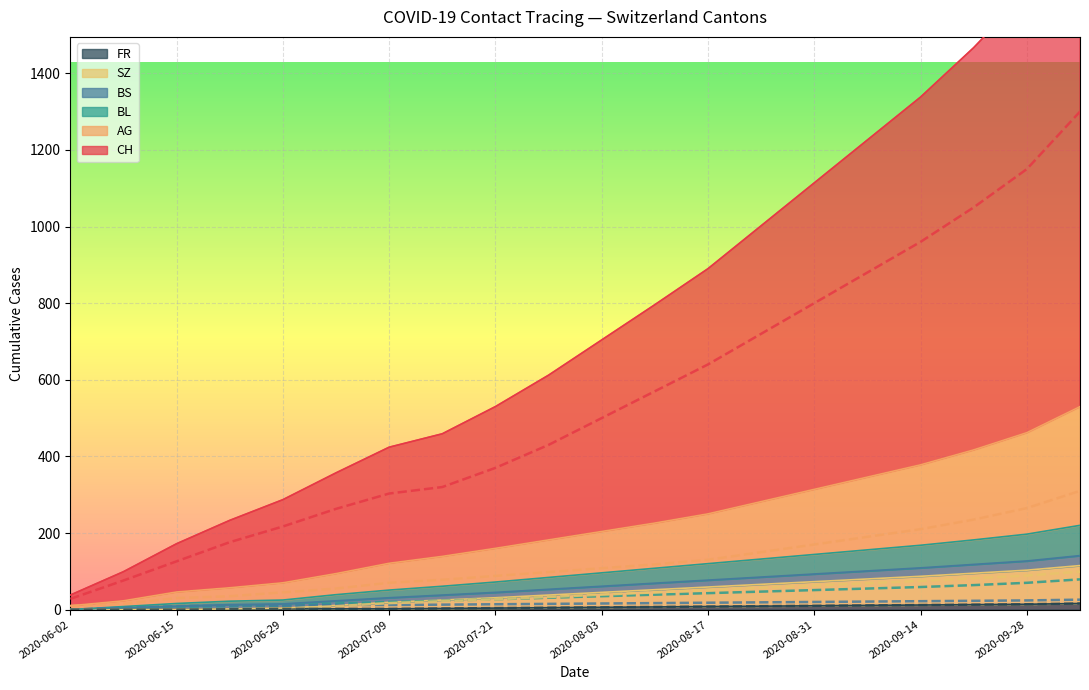

At which category is the sum across all series the highest?

2020-10-12